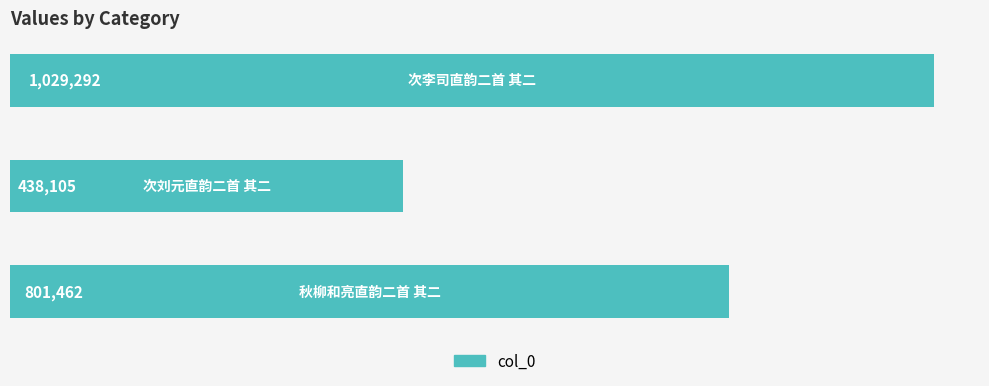

Reading bottom to top, list all the values displayed in this chart.

801462	438105	1029292